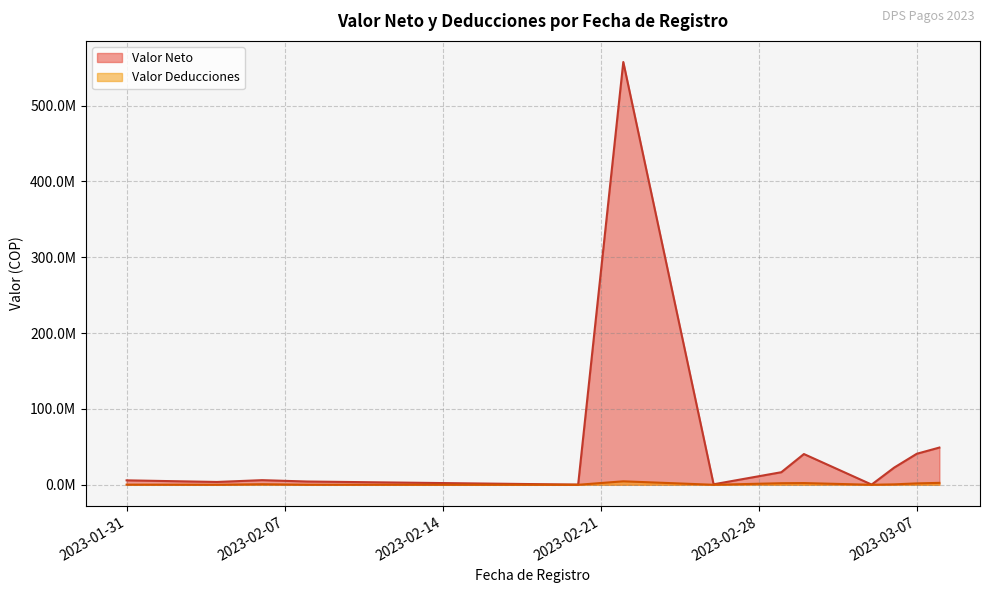

Reading left to right, list all the values displayed in this chart.

Valor Neto: 5845083.0	3707996.0	1854231.0	1276027.0	1551837.0	1405815.0	4300137.0	208391.0	557536417.7	627707.0	4683829.0	11882041.0	10282612.0	9180600.0	2679318.0	6257243.0	8007064.0	4125144.0	261331.0	1984680.0	7616904.0	7197690.0	5893066.0	1738123.0	3227943.0	6207583.0	7041787.0	8554689.0	1134573.0	7536881.0	5462673.0	1587744.0	2483382.0	6710265.0	5462673.0	5519323.0	7703611.0	8178792.0	4714453.0	6714435.0
Valor Deducciones: 178250.0	25337.0	12435.0	7306.0	714830.0	10852.0	33193.0	1609.0	4562924.0	2293.0	36155.0	2017959.0	837388.0	819400.0	20682.0	42757.0	492936.0	28189.0	2002.0	15320.0	283096.0	218977.0	40267.0	11877.0	22057.0	42417.0	78213.0	645311.0	8758.0	963119.0	37327.0	12256.0	16618.0	113068.0	37327.0	1600677.0	296389.0	127875.0	32214.0	285565.0